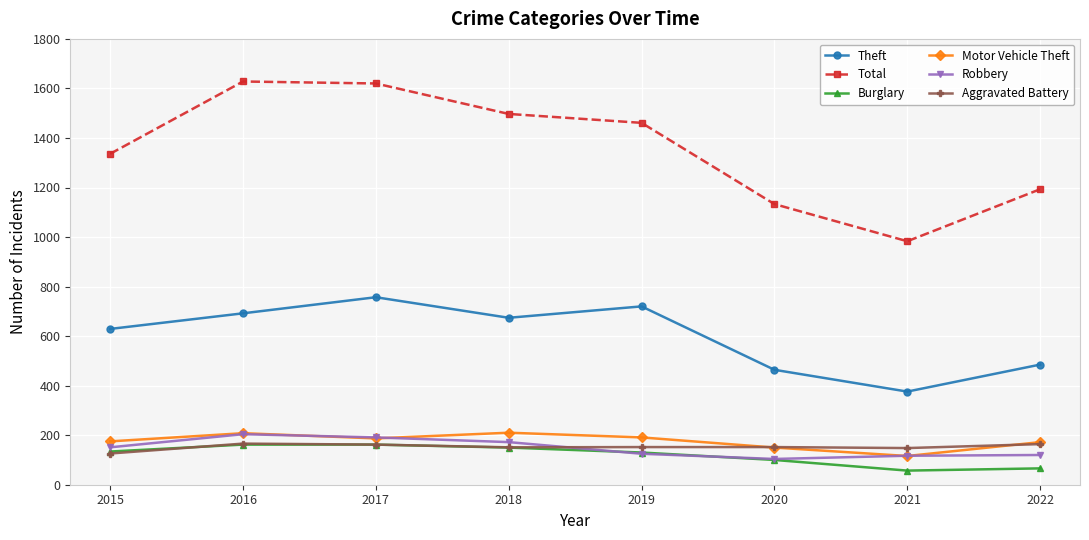

How many values in the Aggravated Battery series are below 152?

3